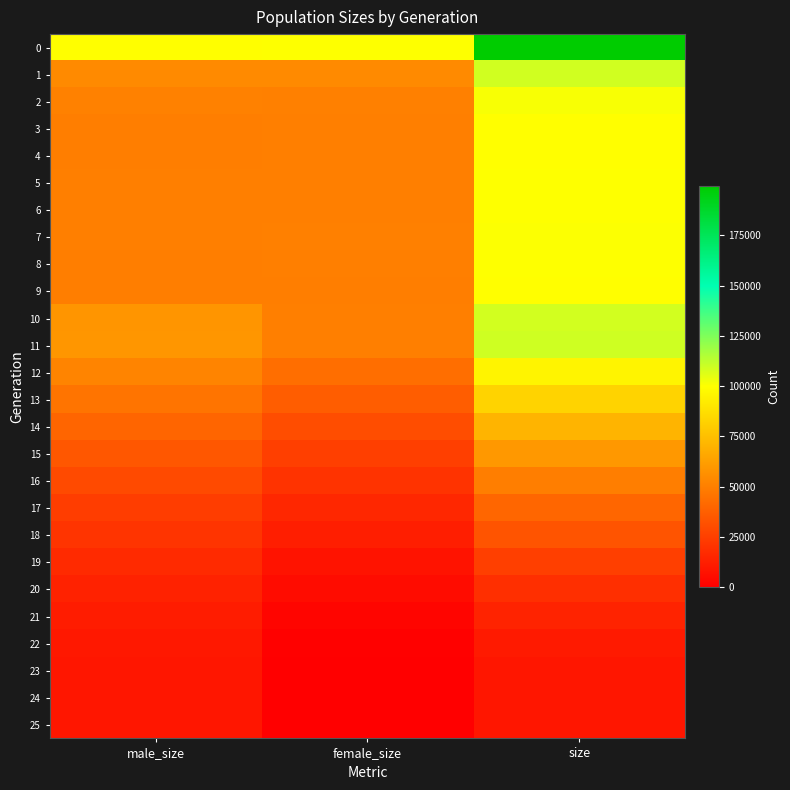

At male_size, list the series in order from largest to smallest.

0, 11, 10, 1, 12, 2, 7, 6, 5, 8, 9, 3, 4, 13, 14, 15, 16, 17, 18, 19, 20, 21, 22, 23, 24, 25